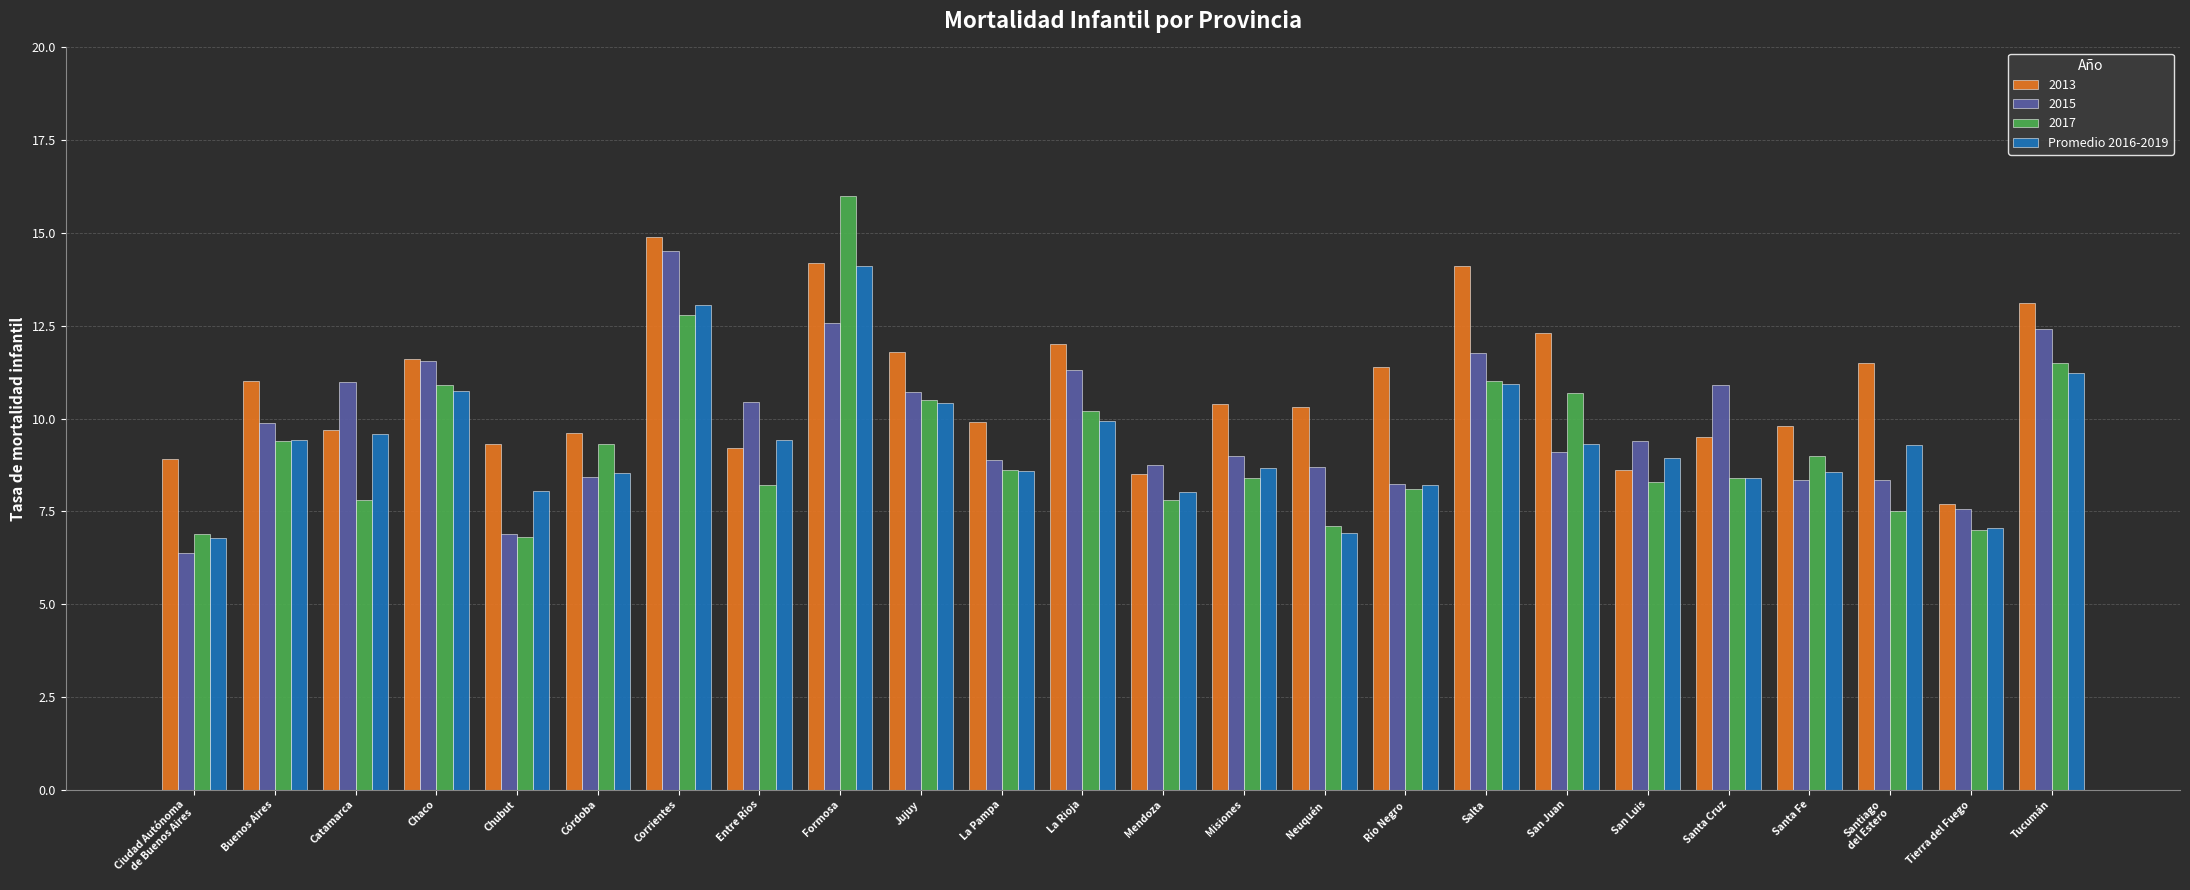

Are the bars horizontal?

No